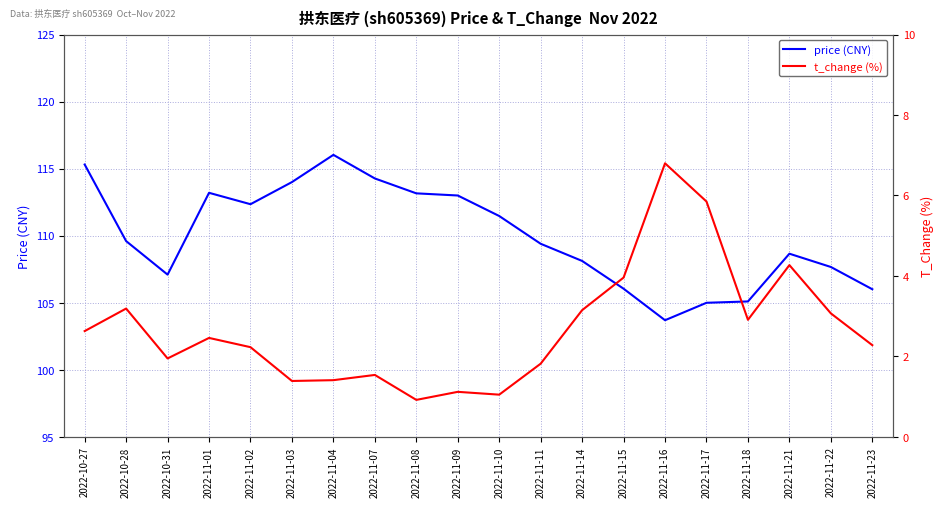

How many data points in t_change (%) are less than 2?

8